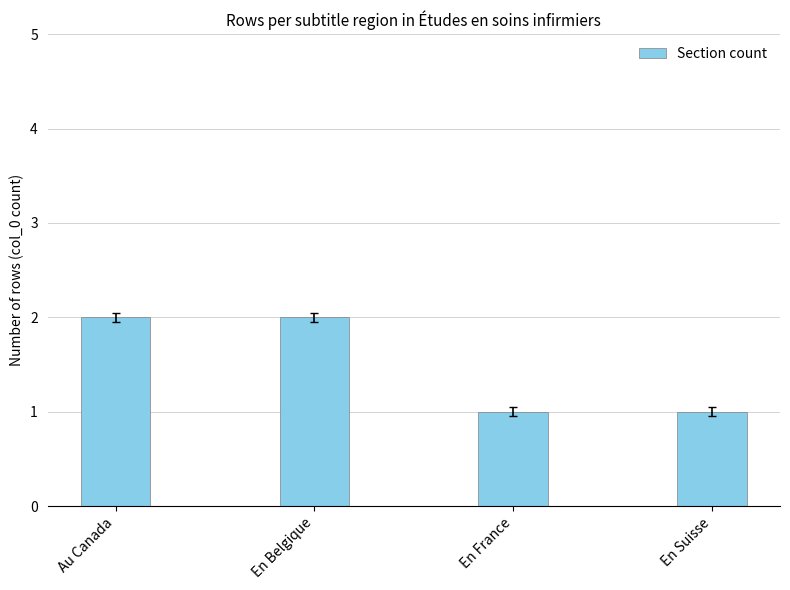

The chart shows a value of 2 at Au Canada. True or false?

True